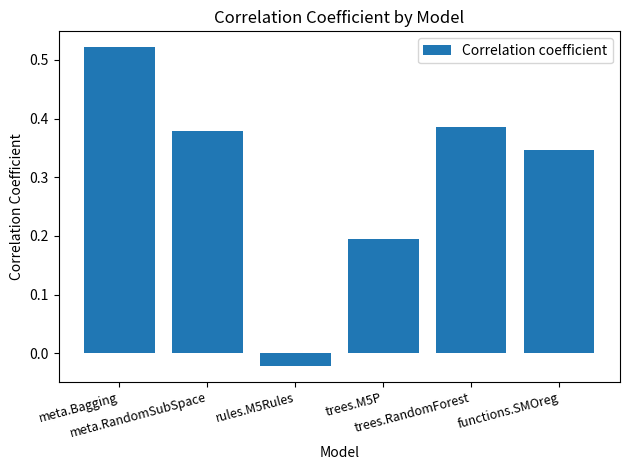

The chart shows a value of 0.1 at meta.RandomSubSpace. True or false?

False